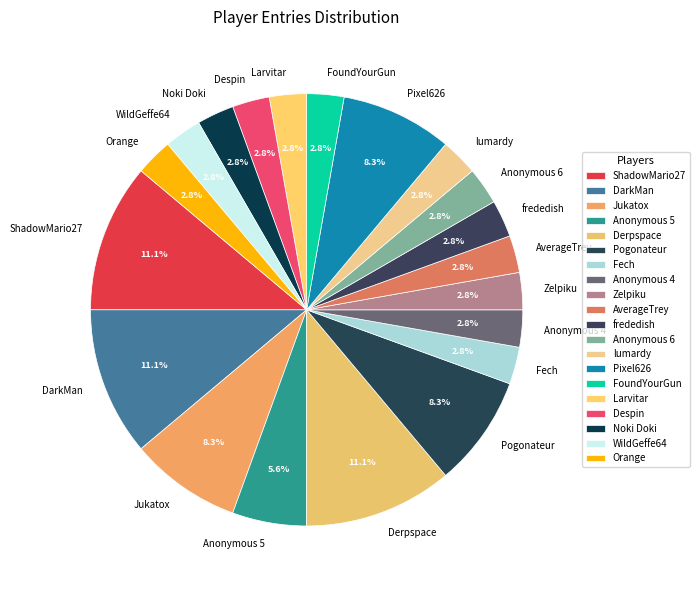

Does any single category account for the majority?

No